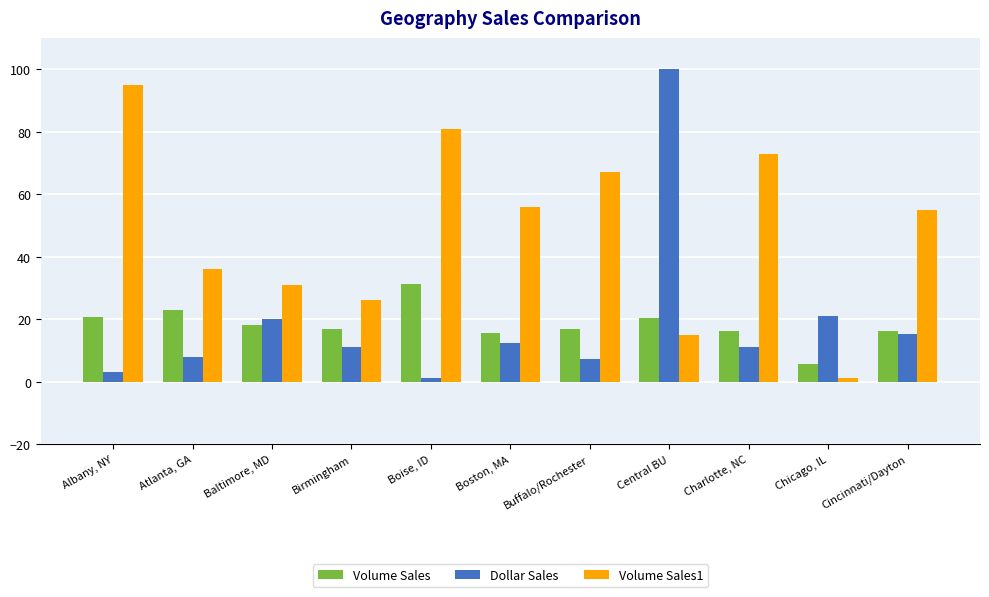

Count the number of data series in this chart.

3